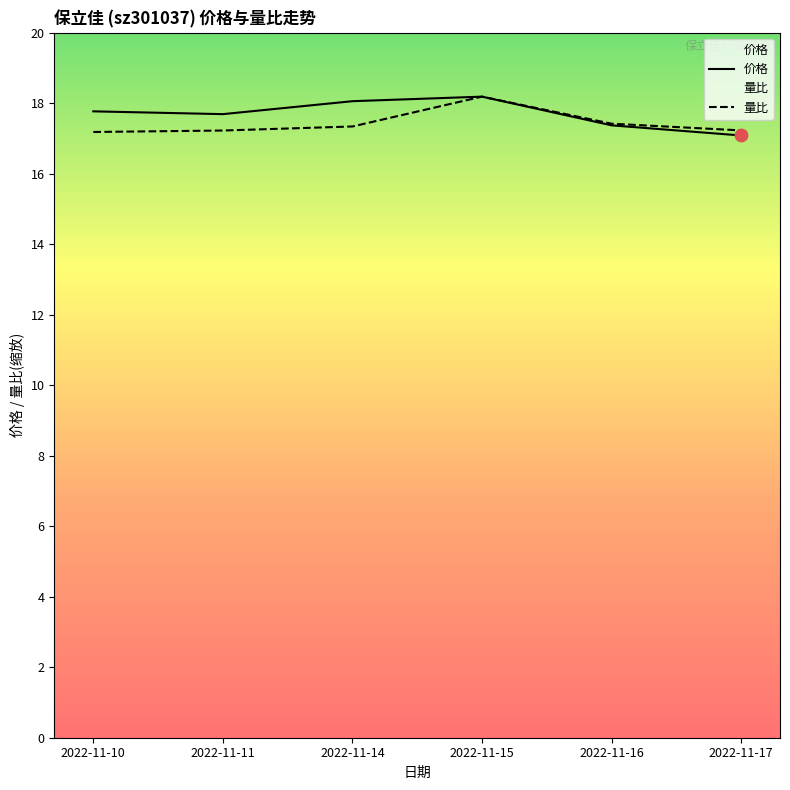

At how many categories does at least one series exceed 18?

2